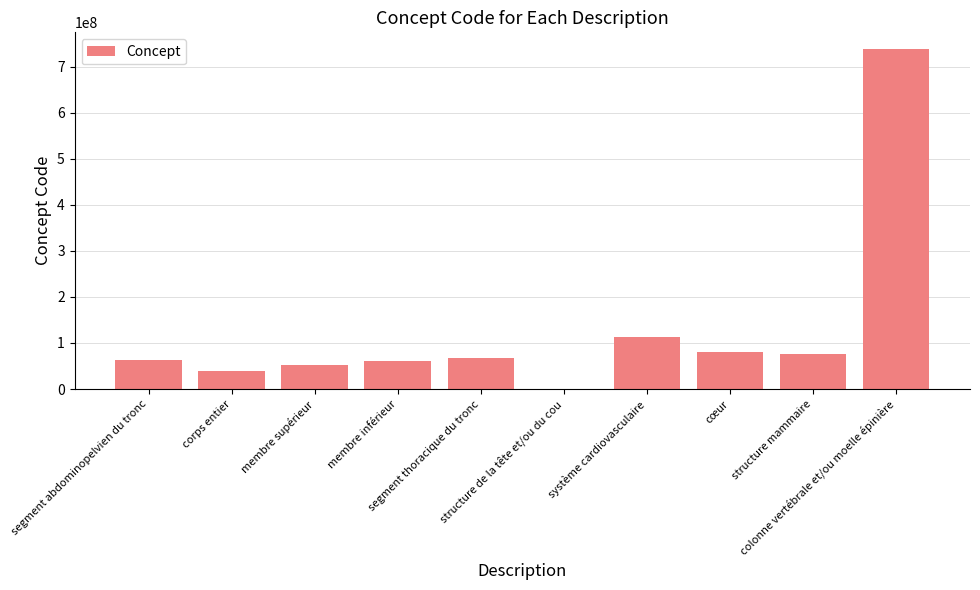

What is the difference between the values at structure de la tête et/ou du cou and segment thoracique du tronc?

66959997